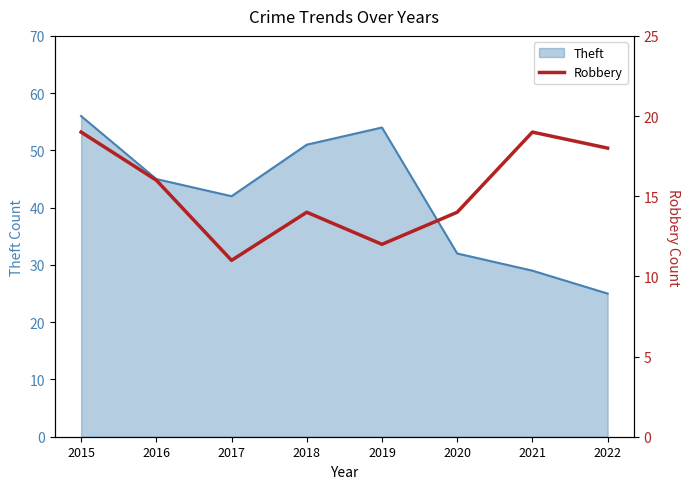

At which label is Theft closest to 40?

2017